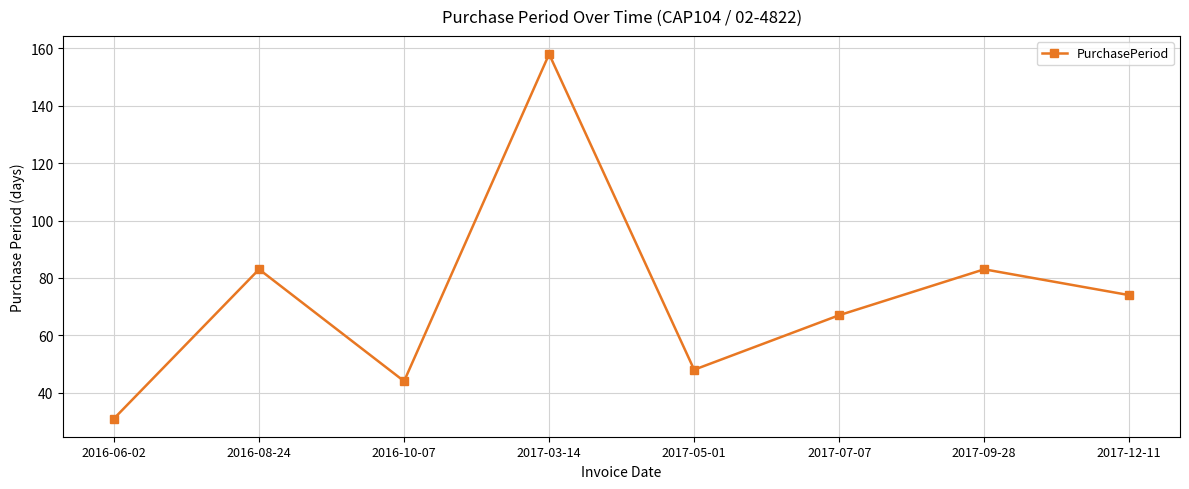

Between 2016-10-07 and 2016-06-02, which is larger?

2016-10-07